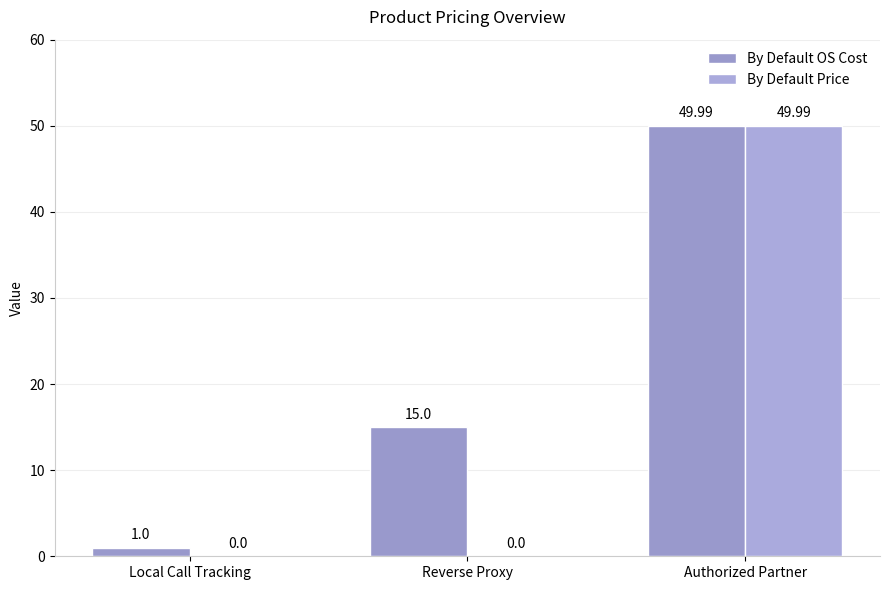

How many values in the By Default Price series exceed 0?

1